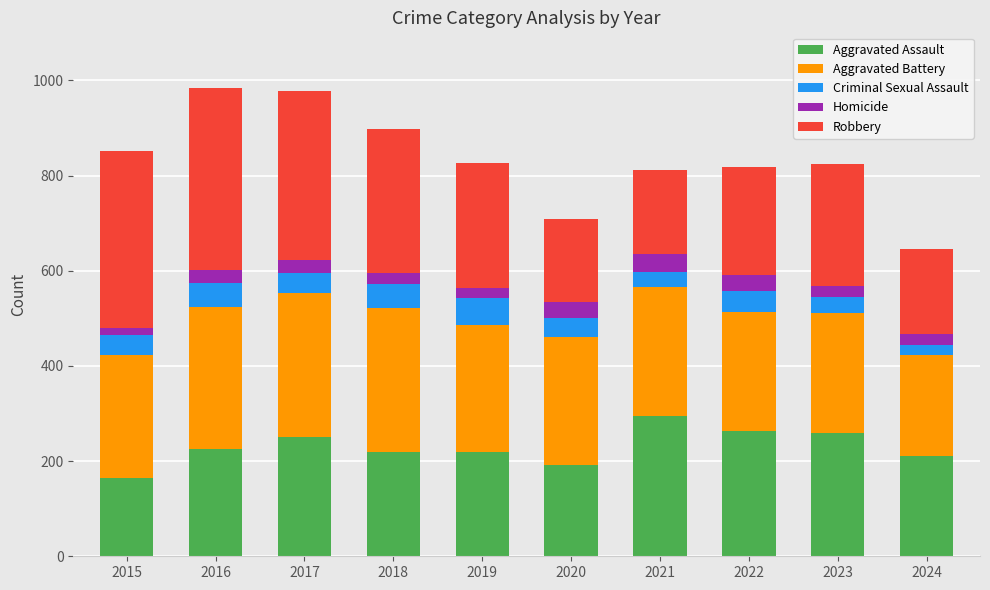

Which category has the highest value in the Aggravated Assault series?

2021